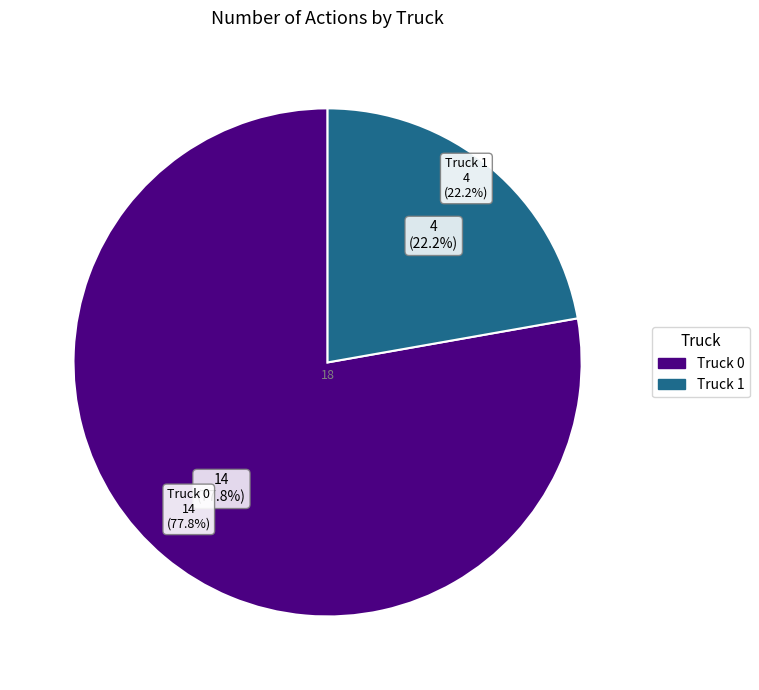

Count the number of slices in the pie.

2